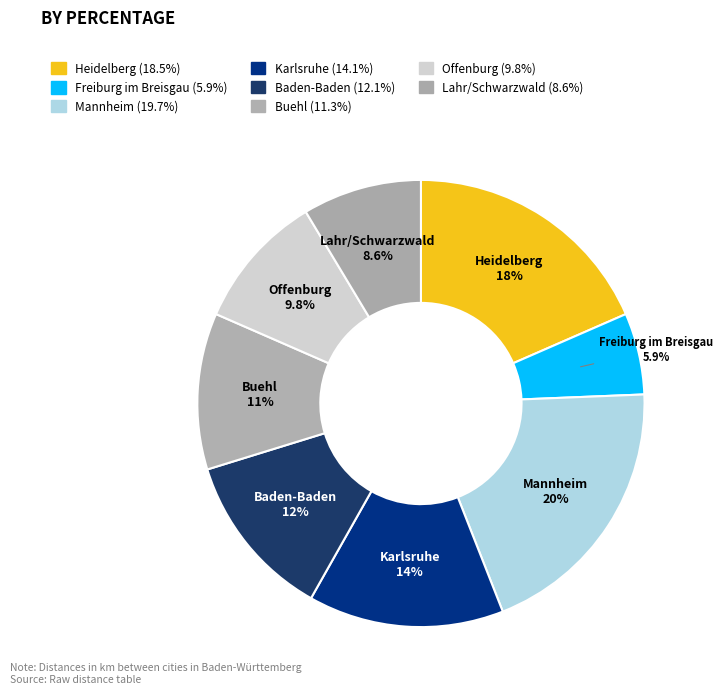

To the nearest percent, what is the combined percentage of Freiburg im Breisgau and Offenburg?

16%